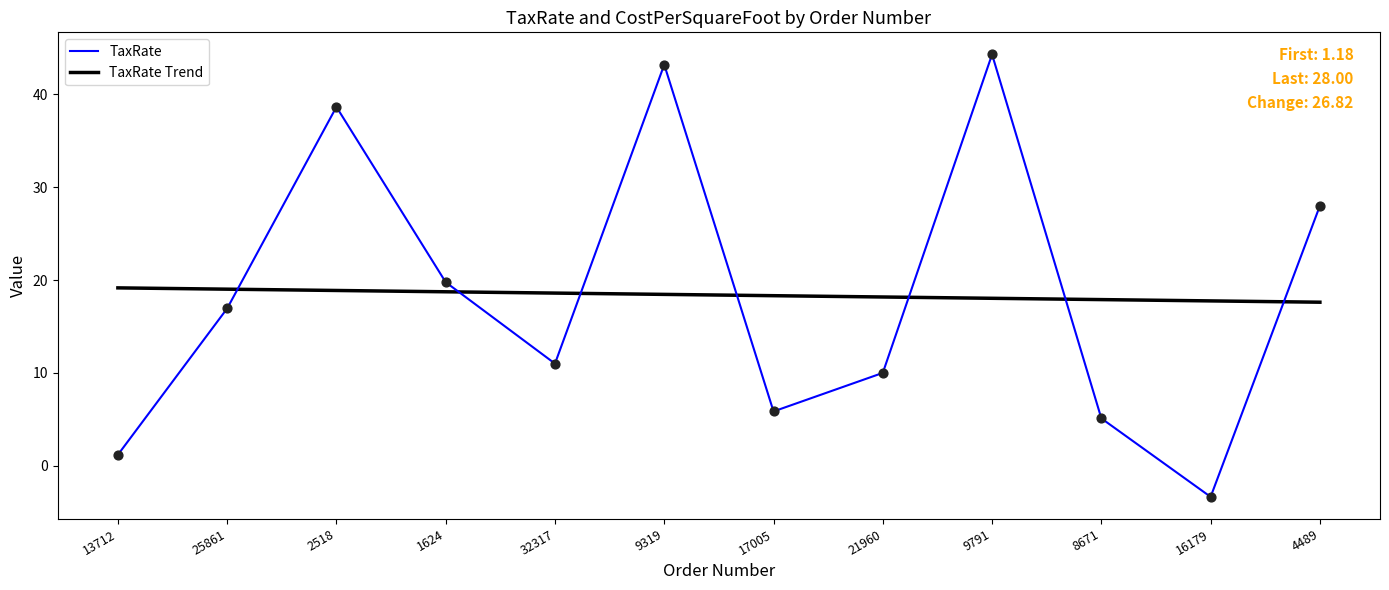

What is the total value across all series at 9791?

62.3